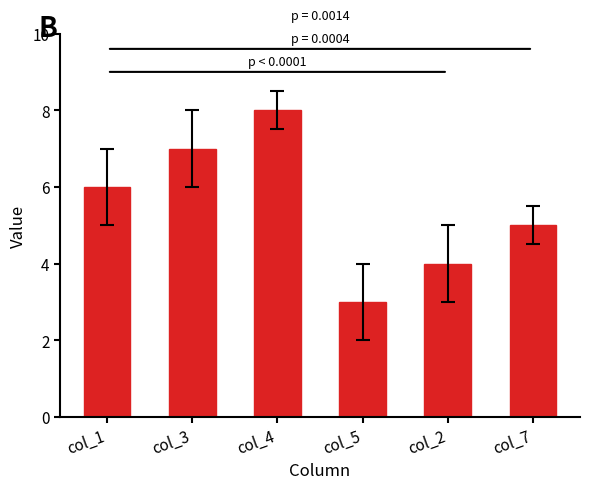

What is the sum of the values at col_2 and col_7?

9